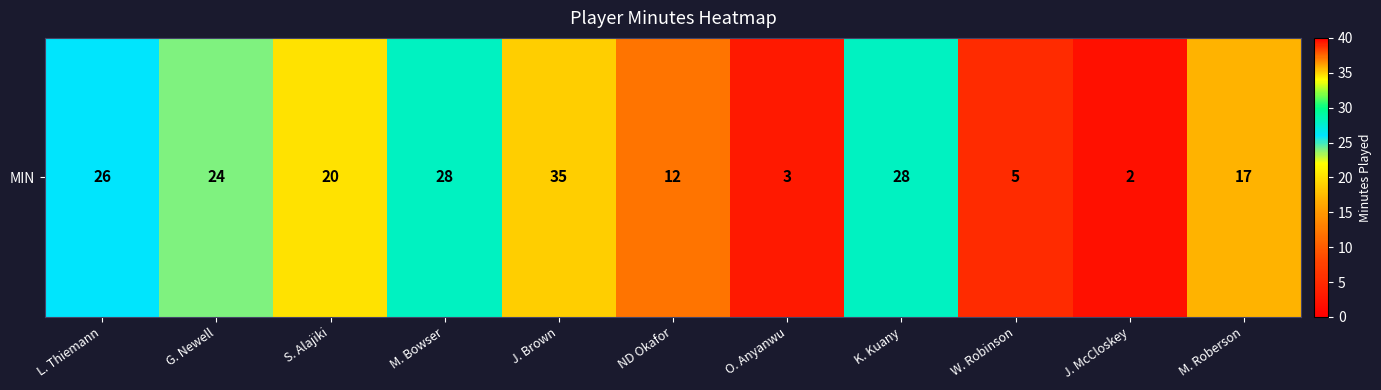

Is it true that the value at M. Roberson is 10?

False